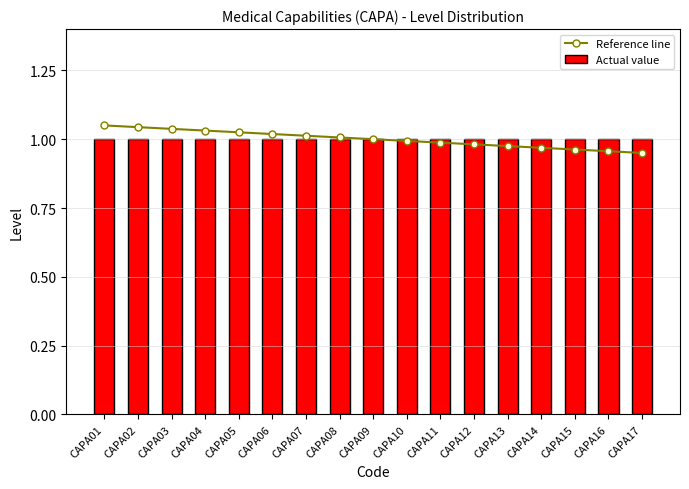

How many groups of bars are there?

17